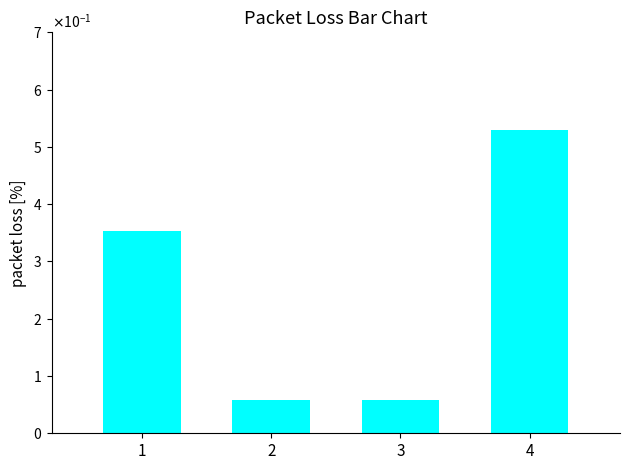

Reading left to right, extract all data points from this chart.

1=0.4	2=0.1	3=0.1	4=0.5